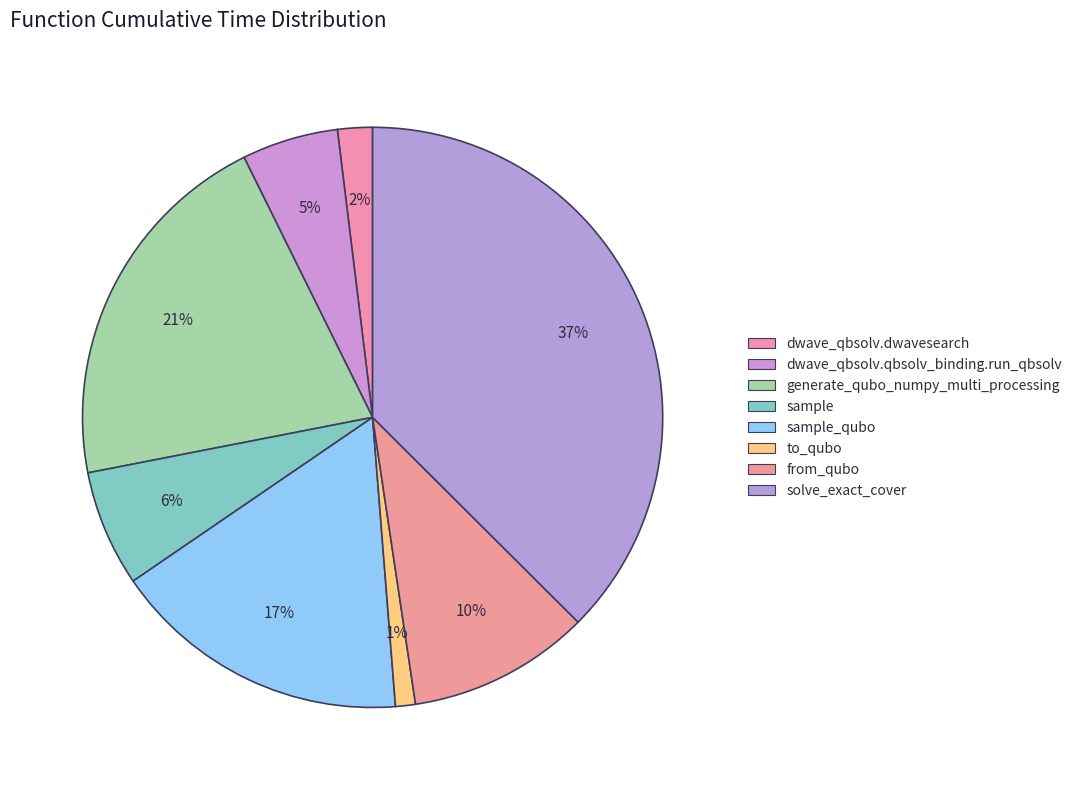

Which category has the biggest portion of the pie?

solve_exact_cover